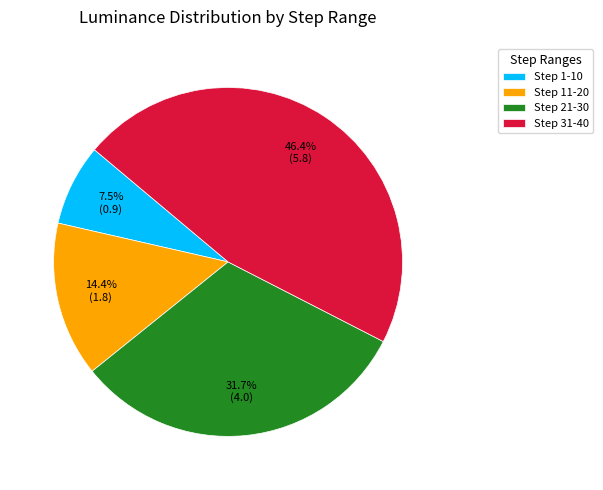

Is there any slice that represents more than half of the pie?

No